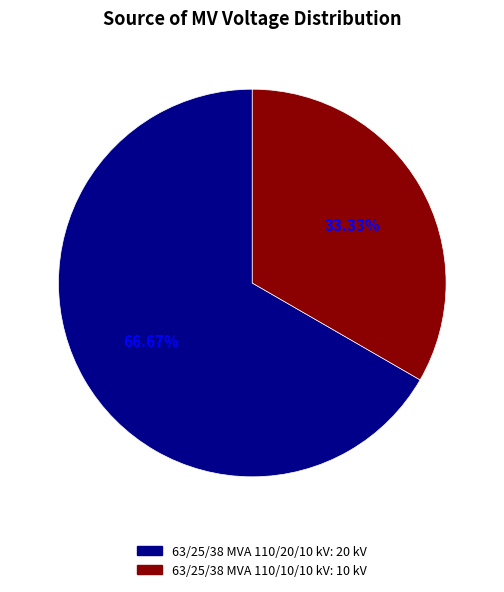

How many slices are in this pie chart?

2